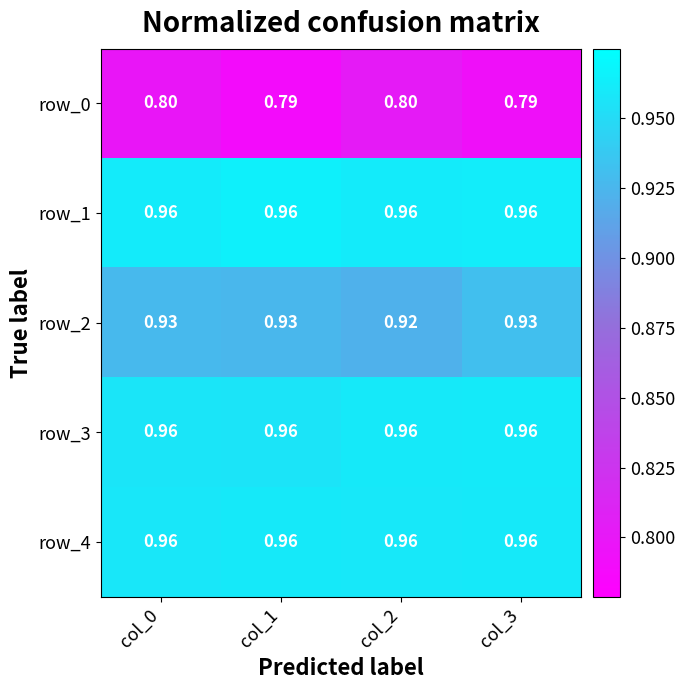

Is the value of row_1 at col_3 greater than the value of row_0 at col_0?

Yes